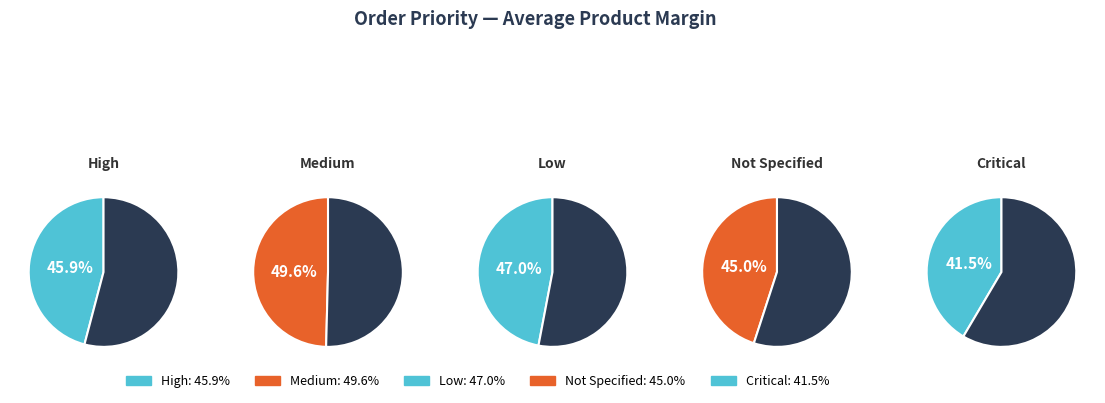

Count the number of slices in the pie.

5